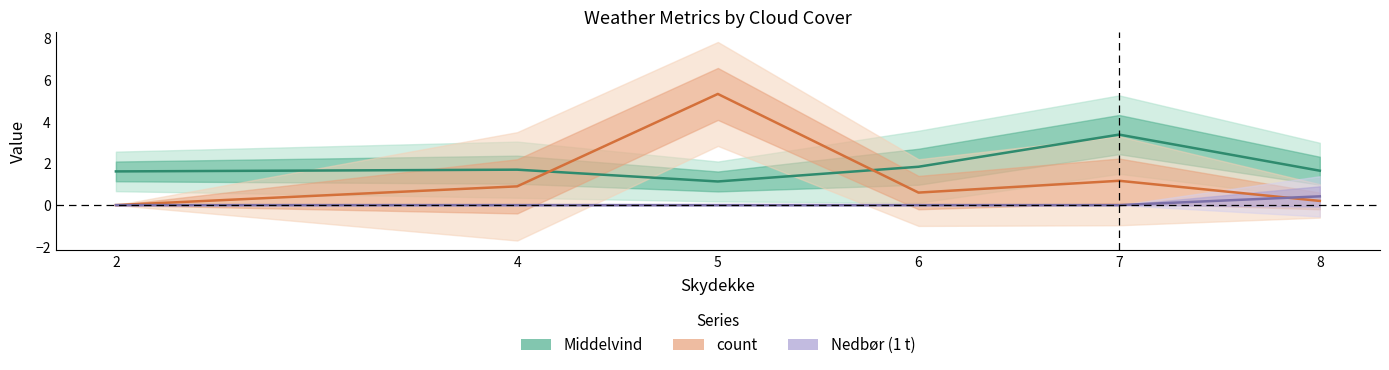

Is this an area chart (filled region under the line)?

No